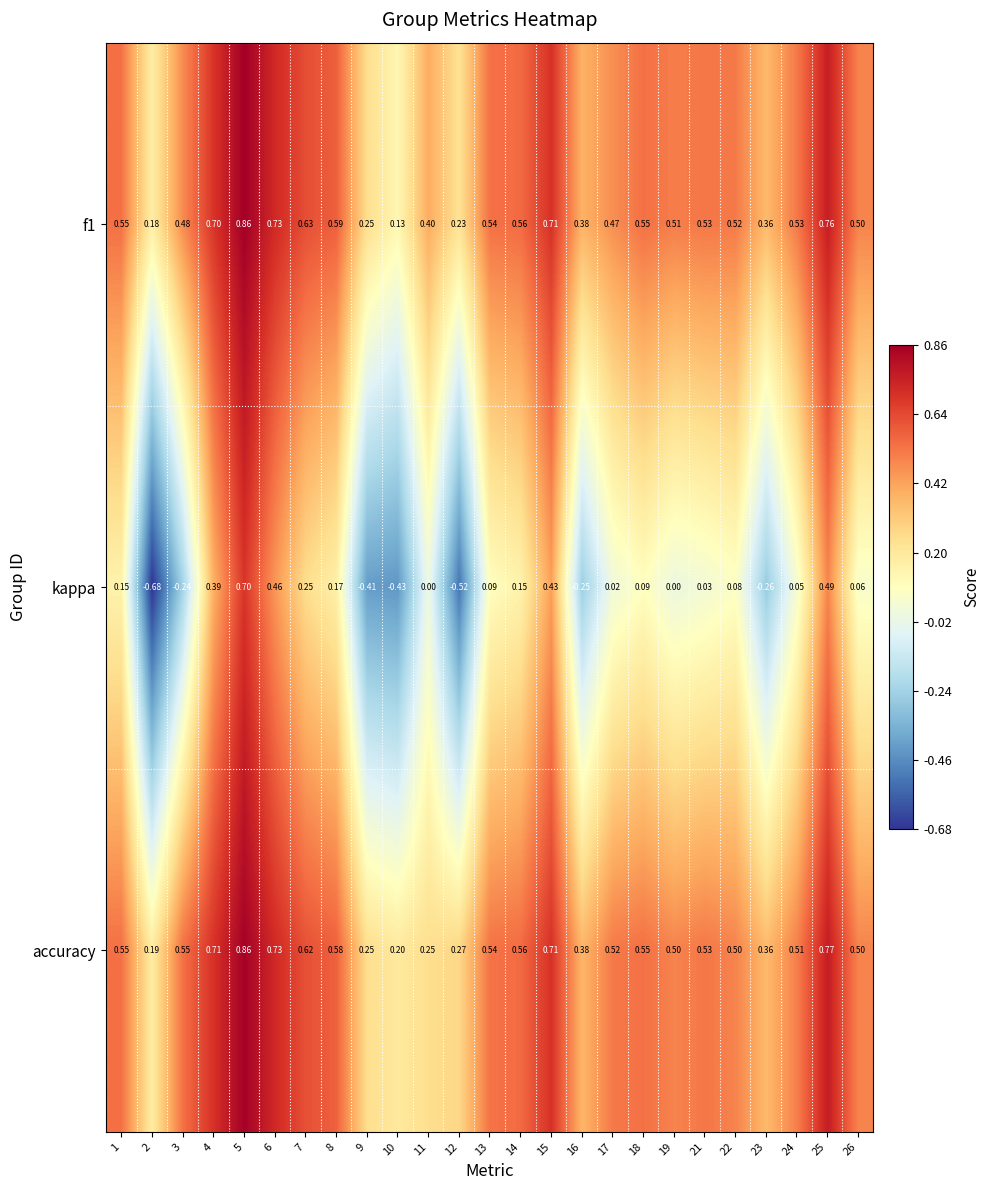

Which series has the largest total across all categories?

accuracy